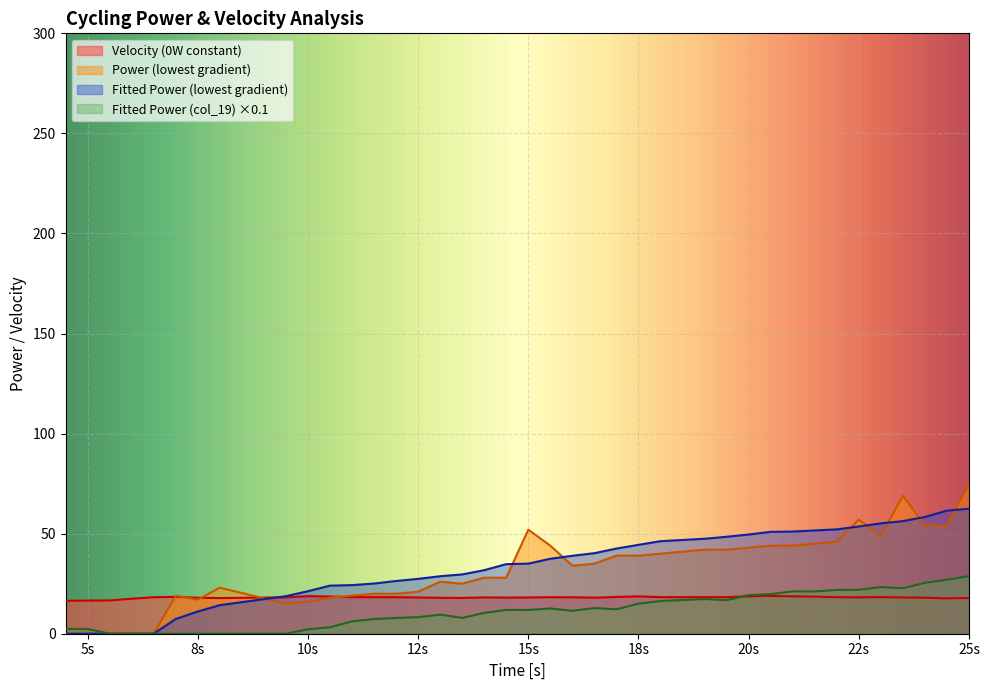

How many lines are shown in the chart?

4